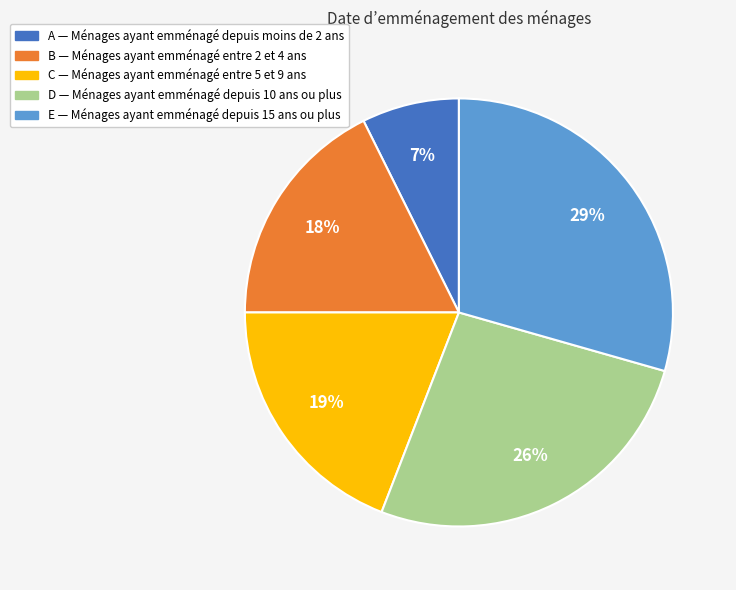

Is the sum of A and C greater than half?

No